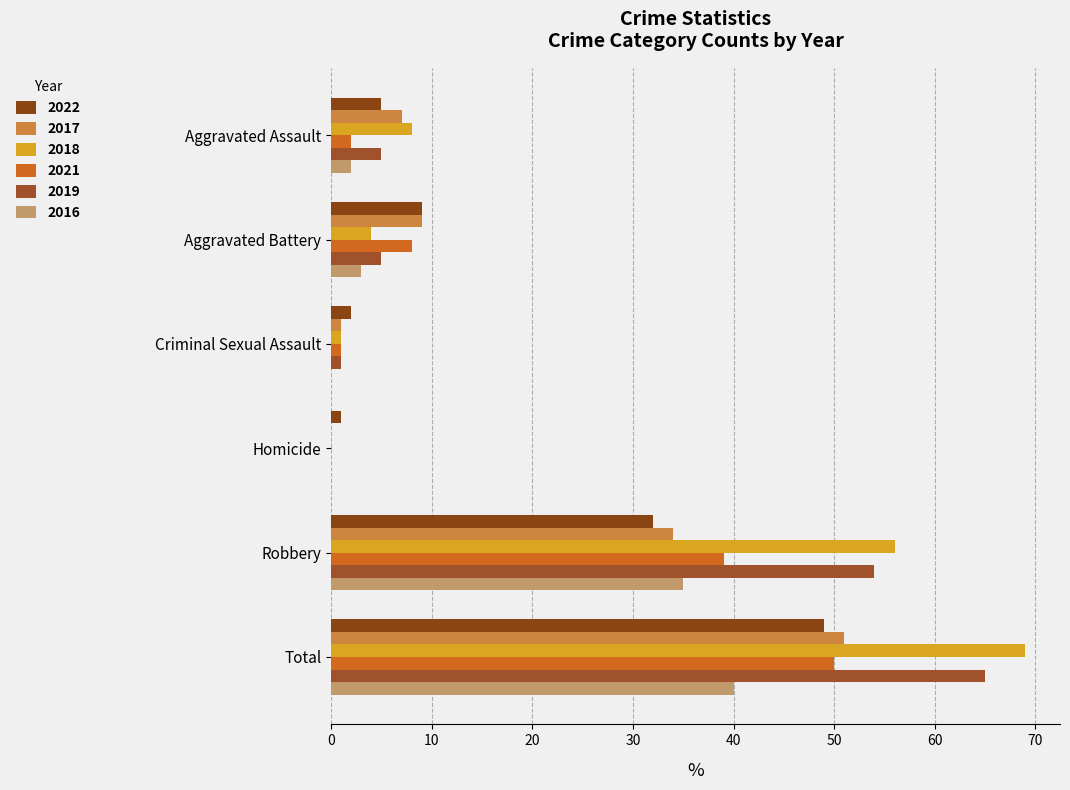

Which series changed the most between Homicide and Robbery?

2018